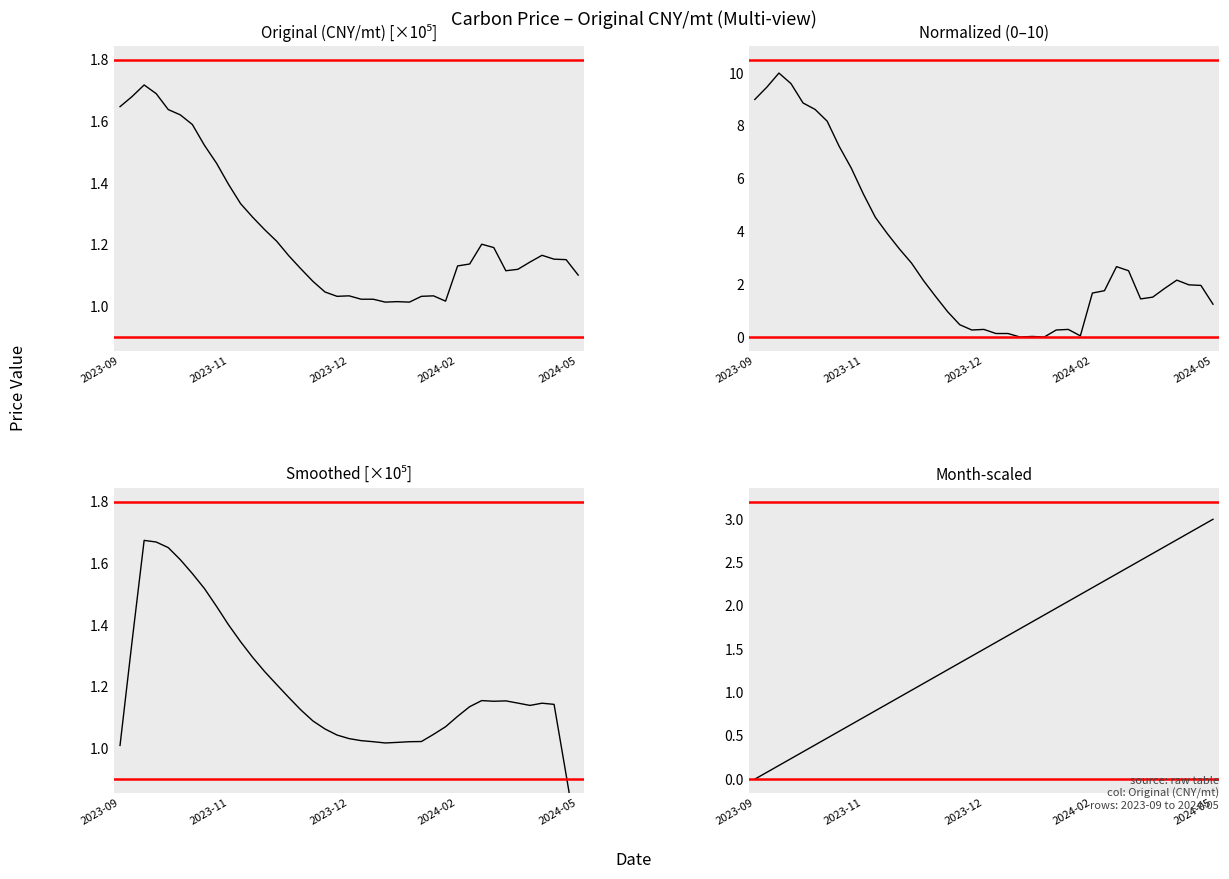

The Smoothed [×10⁵] series shows 2.0 at 34. True or false?

False